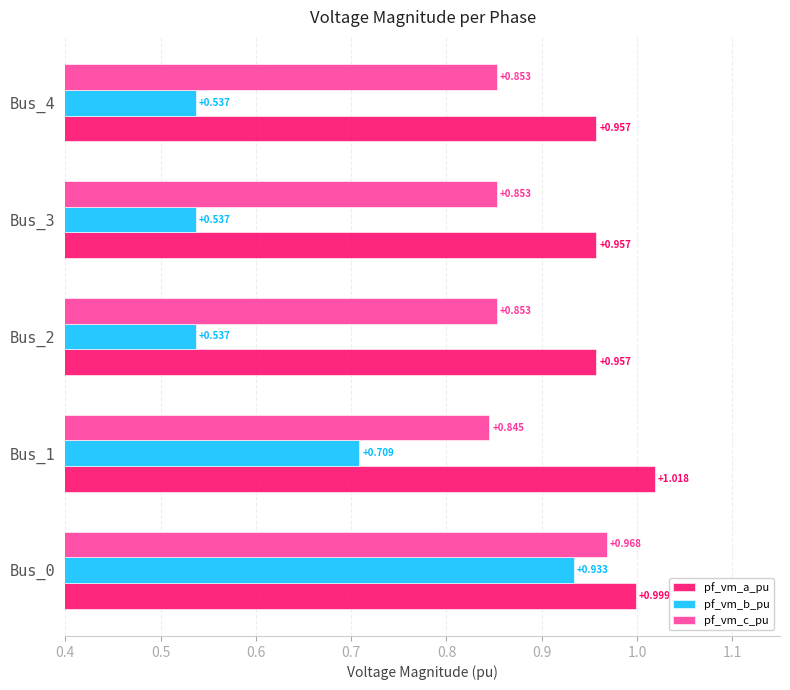

Is the value of pf_vm_a_pu at Bus_2 greater than the value of pf_vm_b_pu at Bus_3?

Yes